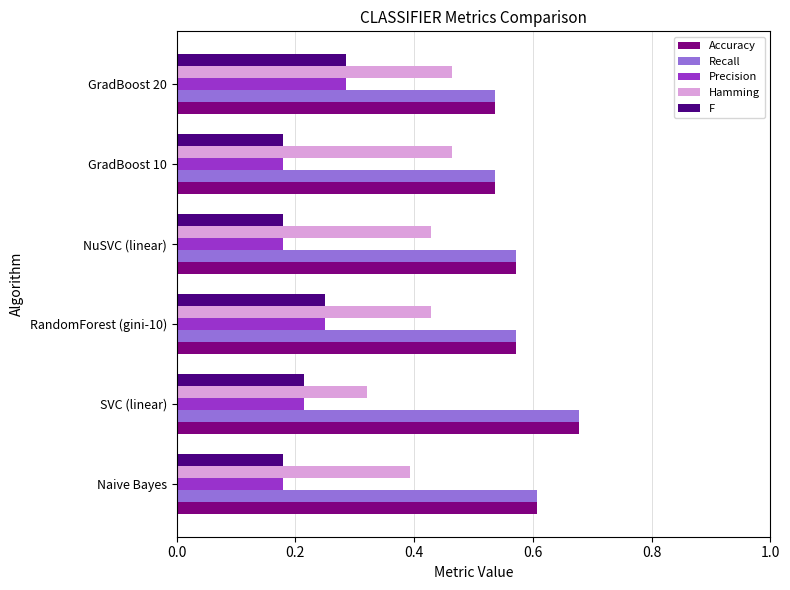

Is the value of Accuracy at SVC (linear) greater than the value of Hamming at Naive Bayes?

Yes